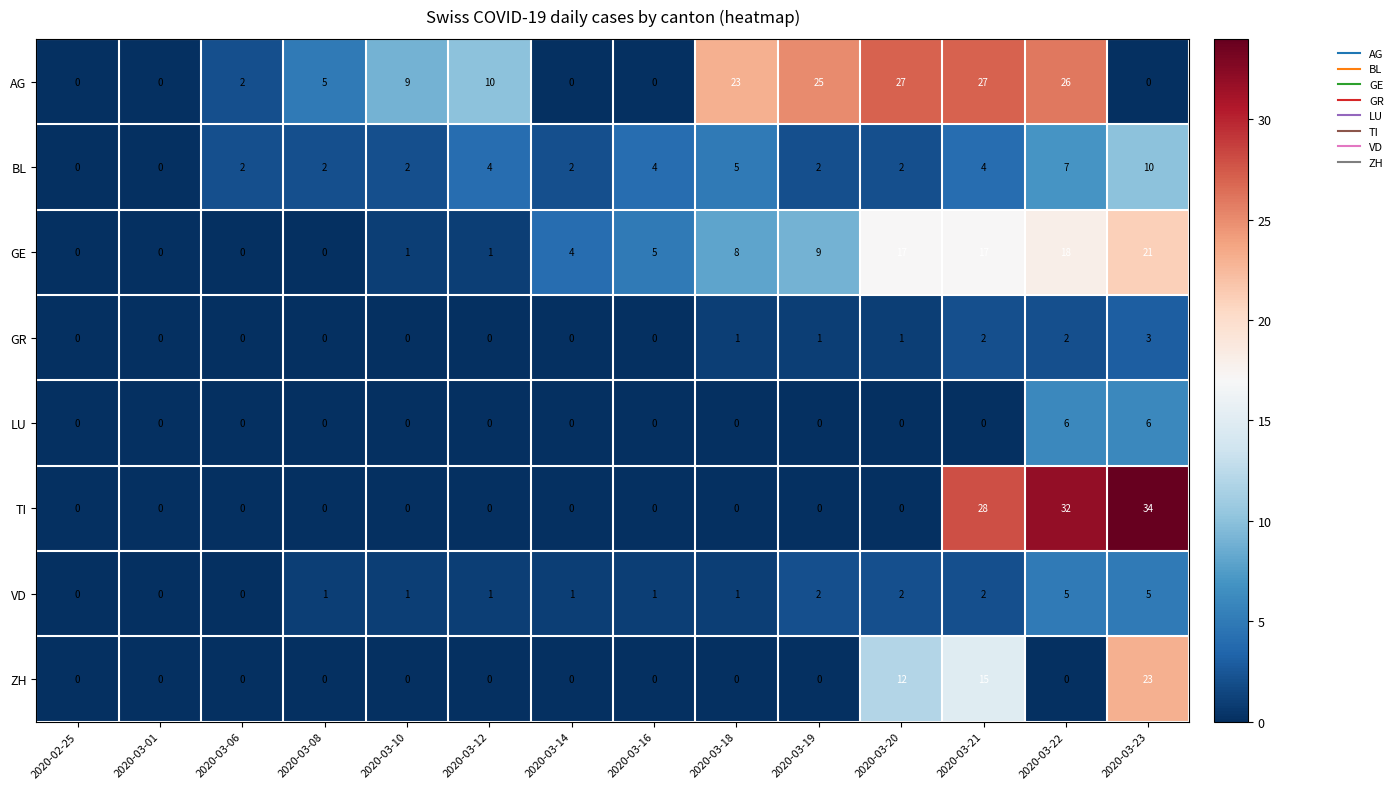

How many data points does each series have?

14